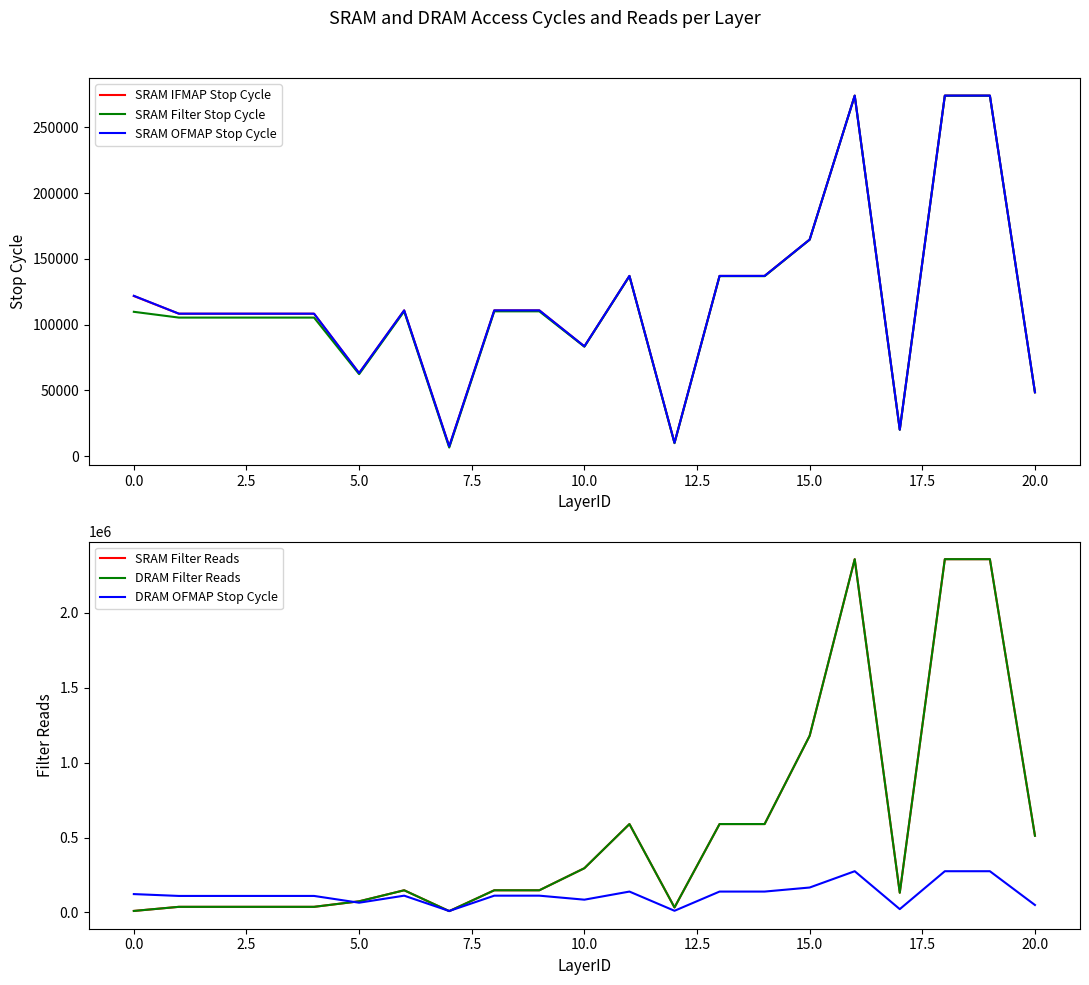

Reading left to right, what are all the values shown in this chart?

SRAM IFMAP Stop Cycle: 121785	108329	108329	108329	108329	63156	110849	7419	110849	110849	83474	137057	10161	137057	137057	164697	274145	20184	274145	274145	48609
SRAM Filter Stop Cycle: 109778	105382	105382	105382	105382	62370	110142	6577	110142	110142	83262	136882	9921	136882	136882	164625	274089	20098	274089	274089	48577
SRAM OFMAP Stop Cycle: 121939	108359	108359	108359	108359	63215	110879	7479	110879	110879	83519	137087	10207	137087	137087	164735	274175	20223	274175	274175	48615
SRAM Filter Reads: 9408	36864	36864	36864	36864	73728	147456	8192	147456	147456	294912	589824	32768	589824	589824	1179648	2359296	131072	2359296	2359296	512000
DRAM Filter Reads: 9408	36864	36864	36864	36864	73728	147456	8192	147456	147456	294912	589824	32768	589824	589824	1179648	2359296	131072	2359296	2359296	512000
DRAM OFMAP Stop Cycle: 121979	109655	109655	109655	109655	64367	111455	9023	111455	111455	84671	138815	10495	138815	138815	165887	274751	21503	274751	274751	49138